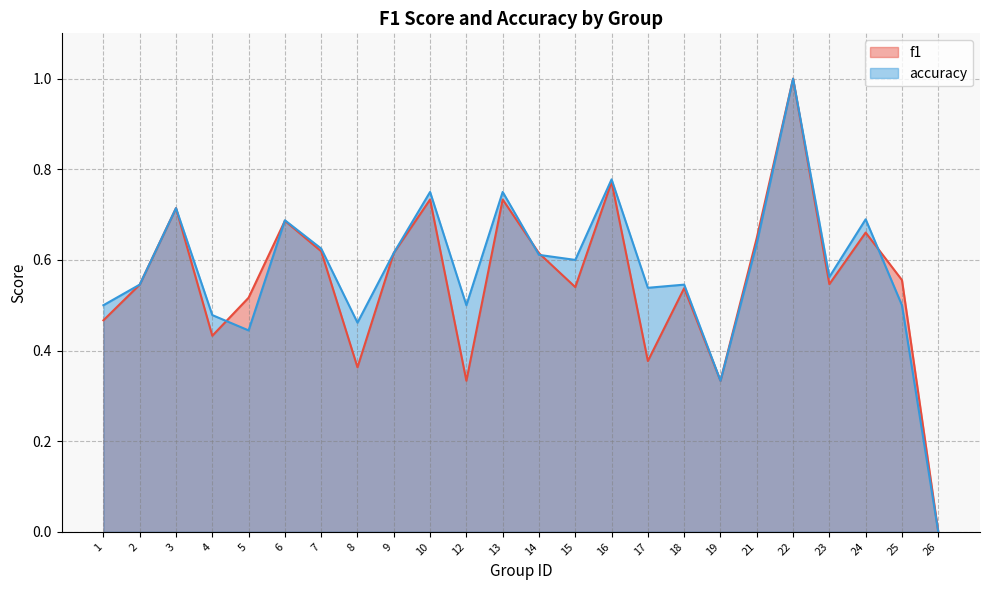

The f1 series shows 0.5 at 16. True or false?

False